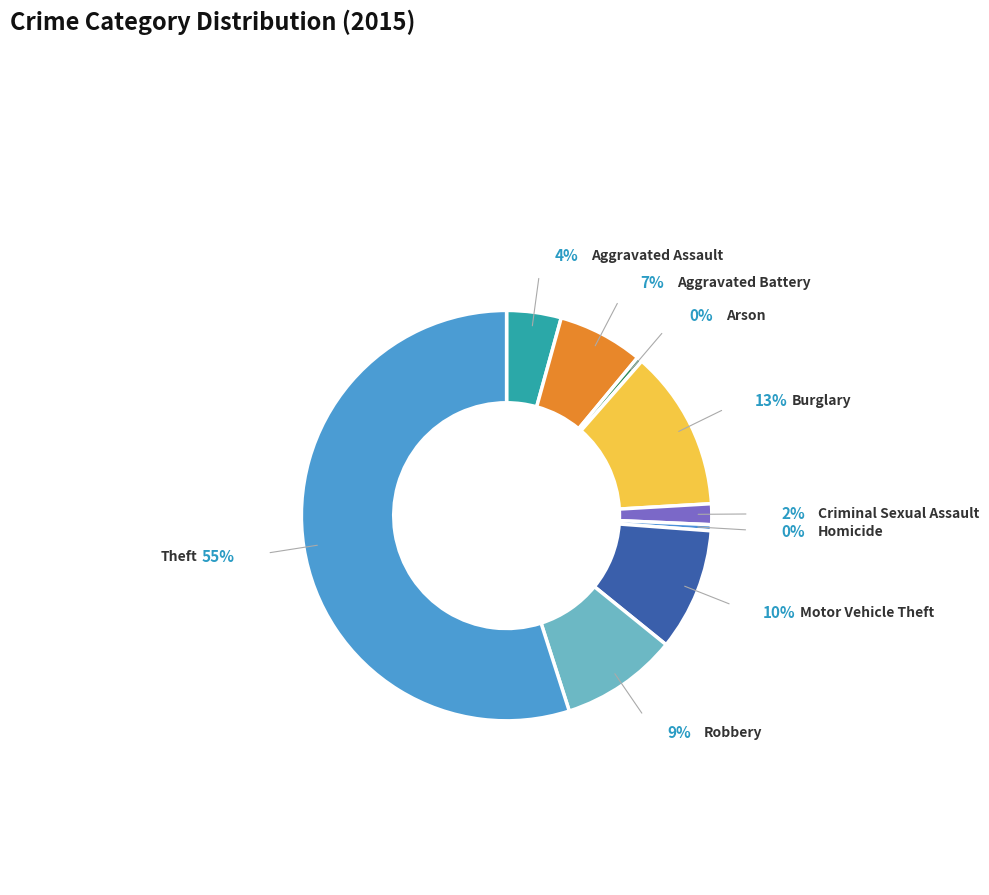

Is it true that Criminal Sexual Assault is 10% of the pie?

False